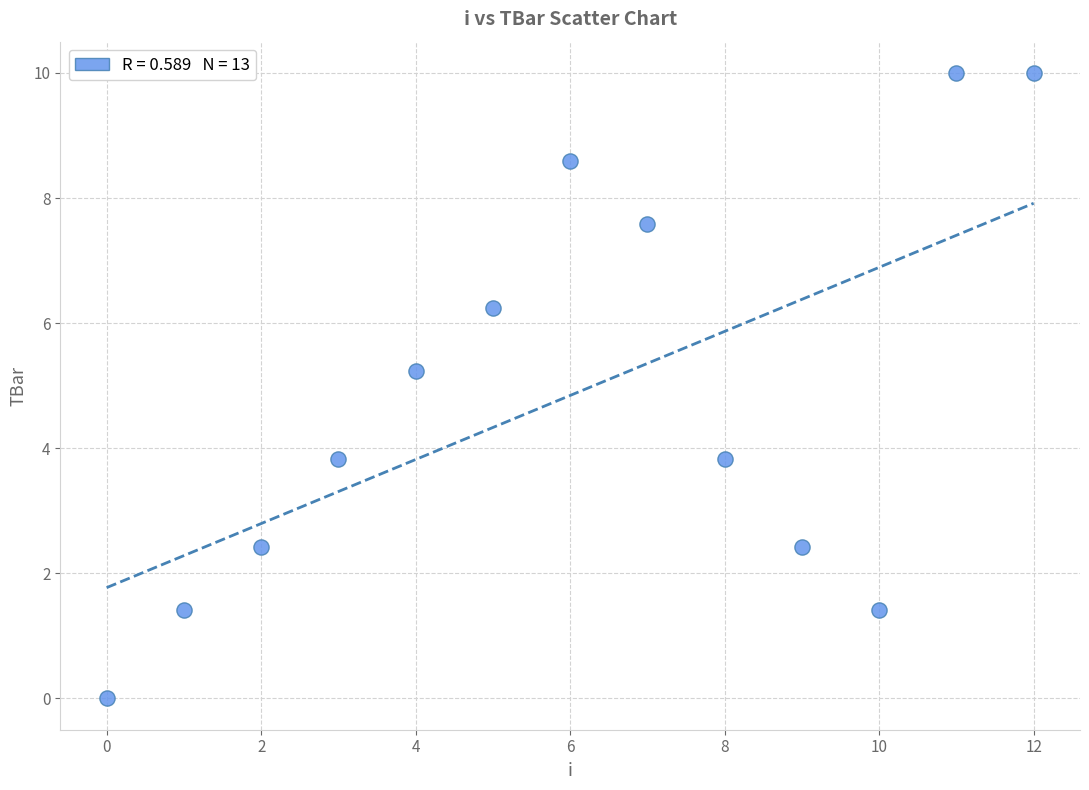

What Y value in the scatter plot is closest to 5?

5.2